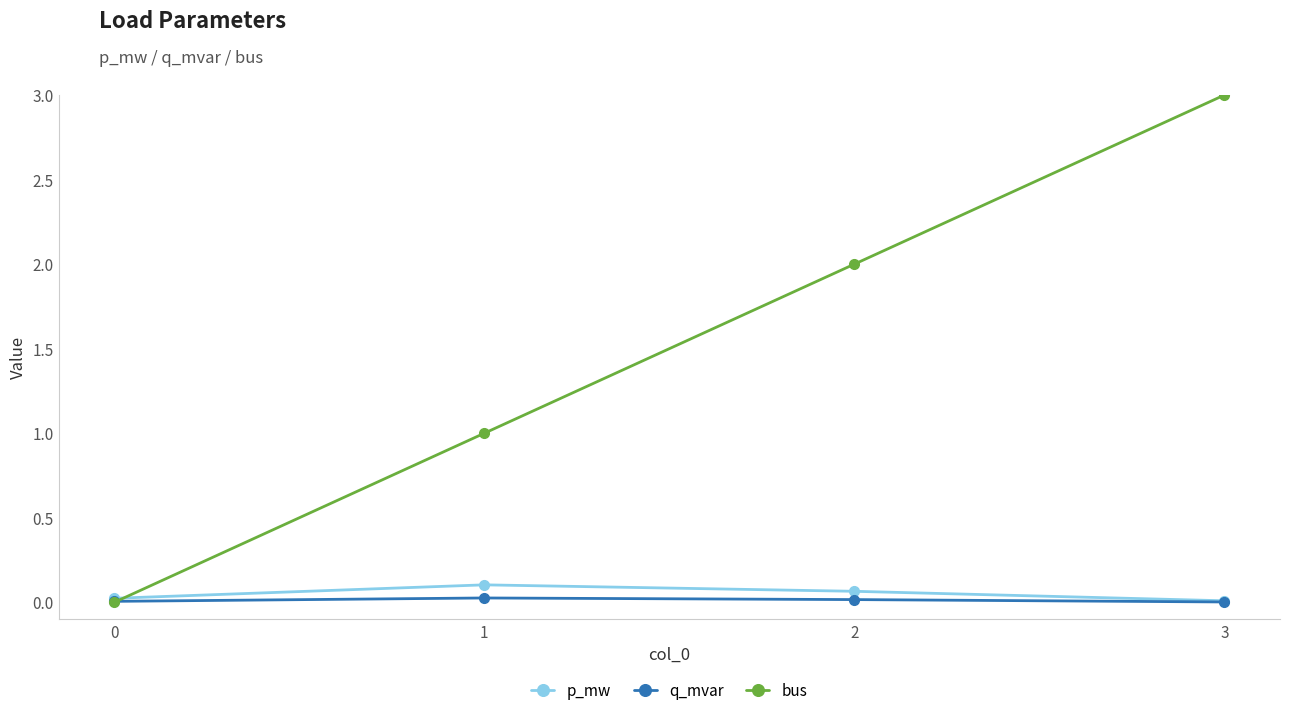

The p_mw series shows 0.1 at 2. True or false?

True